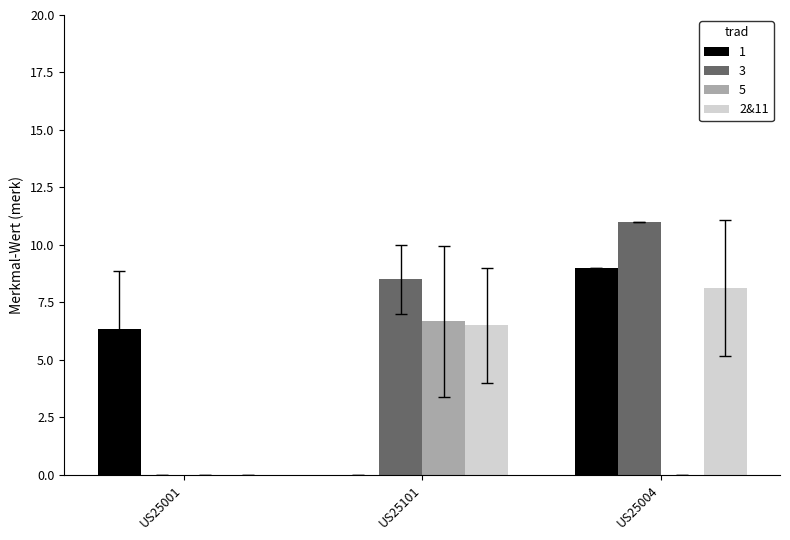

The value of 5 at US25004 is 2.2. True or false?

False